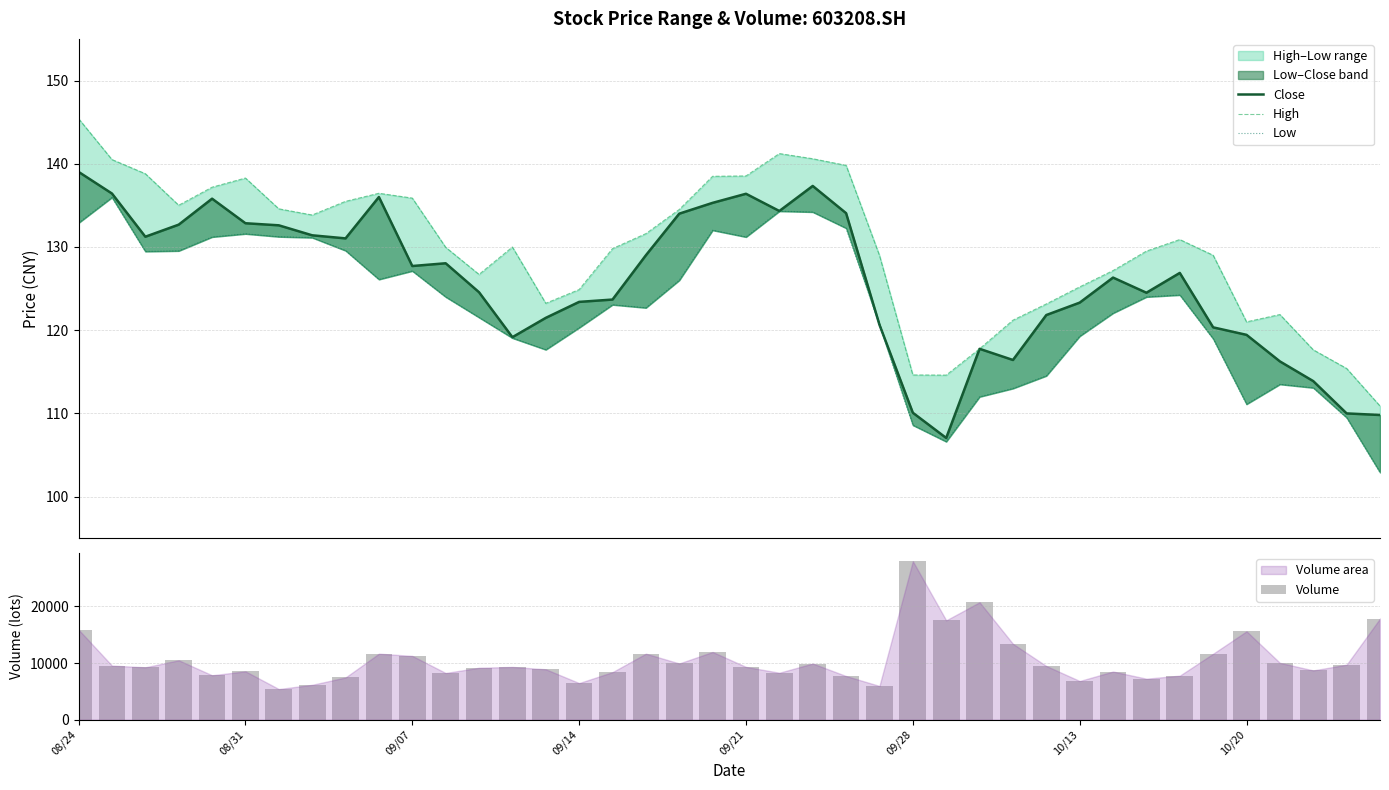

Reading left to right, list all the values displayed in this chart.

Close: 139.0	136.4	131.2	132.7	135.8	132.8	132.6	131.4	131.0	136.0	127.7	128.0	124.6	119.2	121.5	123.4	123.7	129.0	134.0	135.3	136.4	134.3	137.3	134.1	120.7	110.1	107.0	117.8	116.4	121.8	123.3	126.3	124.5	126.9	120.3	119.4	116.2	113.9	110.0	109.8
High: 145.4	140.5	138.8	135.0	137.2	138.3	134.6	133.8	135.5	136.4	135.9	130.0	126.7	130.0	123.2	124.9	129.8	131.6	134.5	138.5	138.5	141.2	140.6	139.8	129.0	114.6	114.6	117.8	121.2	123.2	125.2	127.2	129.5	130.9	129.0	121.0	121.9	117.6	115.4	110.9
Low: 132.9	136.0	129.5	129.5	131.2	131.6	131.2	131.1	129.6	126.1	127.1	124.0	121.5	119.1	117.7	120.3	123.1	122.7	126.0	132.0	131.2	134.3	134.2	132.3	120.7	108.6	106.6	112.0	113.0	114.5	119.3	122.0	124.0	124.2	119.0	111.1	113.5	113.1	109.5	102.9
Volume: 15885.7	9548.7	9247.1	10482.4	7840.8	8536.8	5410.1	6158.8	7456.3	11653.2	11258.3	8245.5	9168.3	9310.2	8897.9	6465.1	8394.4	11653.6	9927.6	11951.4	9319.7	8289.8	9915.7	7706.5	5954.4	27977.0	17537.0	20728.1	13393.1	9478.3	6831.9	8503.7	7239.1	7772.0	11645.6	15601.5	10034.0	8699.4	9711.5	17849.0